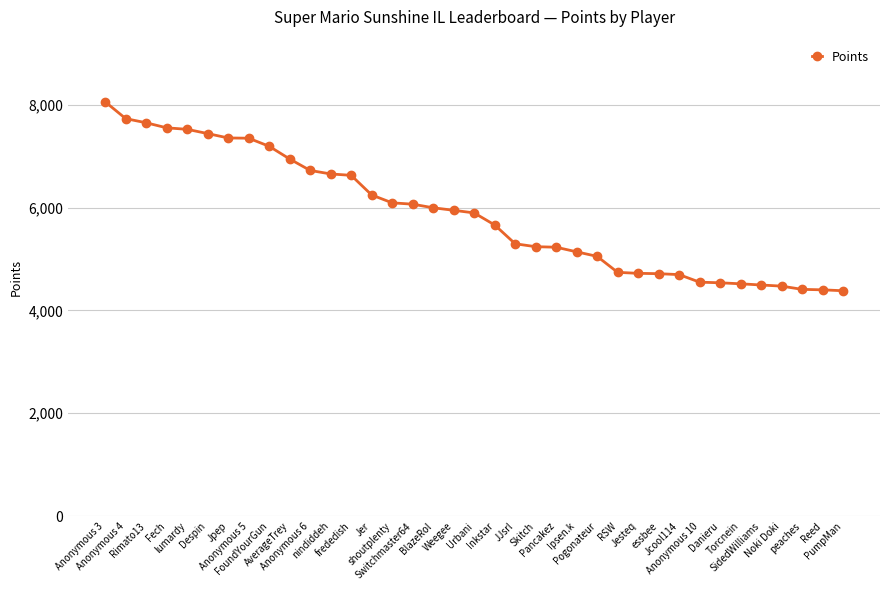

The value at nindiddeh is 9879. True or false?

False